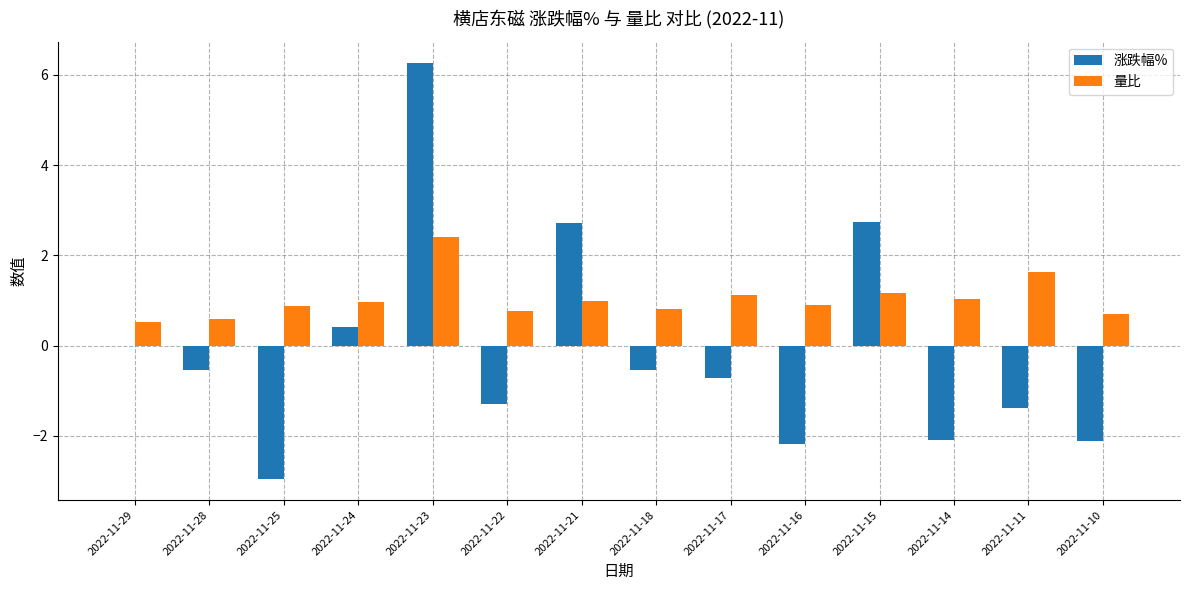

What value does the 量比 series have at 2022-11-11?

1.6